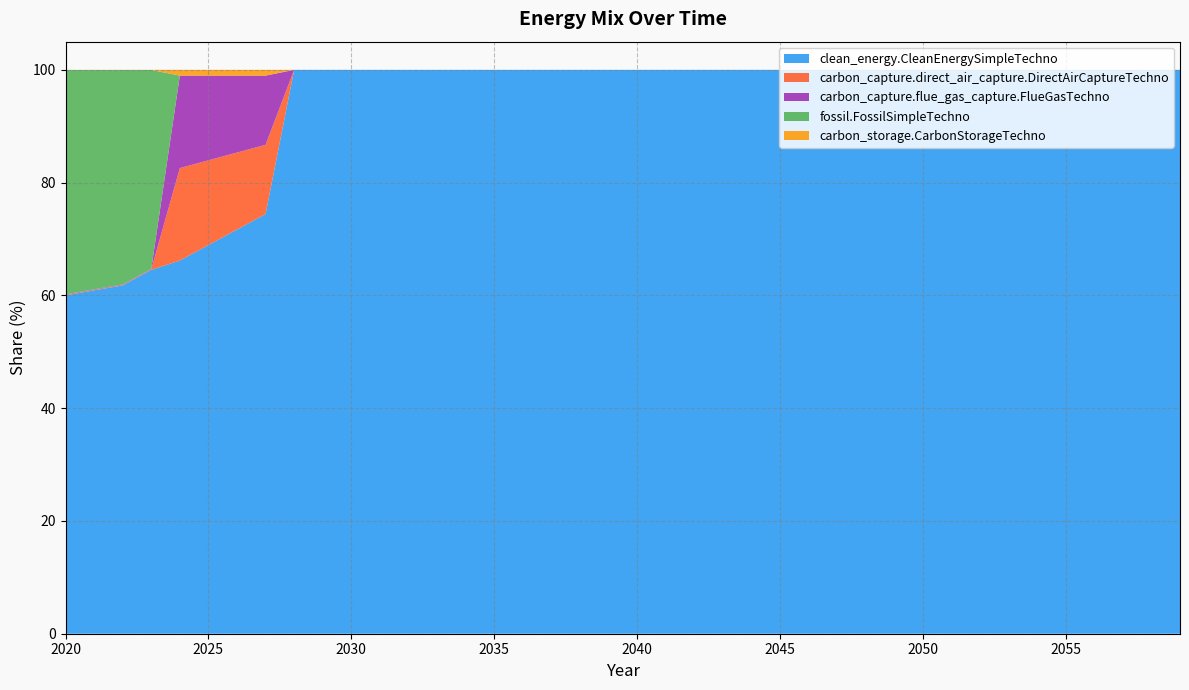

Reading left to right, extract all data points from this chart.

clean_energy.CleanEnergySimpleTechno: 60.0	60.9	61.8	64.5	66.2	68.9	71.7	74.4	100.0	100.0	100.0	100.0	100.0	100.0	100.0	100.0	100.0	100.0	100.0	100.0	100.0	100.0	100.0	100.0	100.0	100.0	100.0	100.0	100.0	100.0	100.0	100.0	100.0	100.0	100.0	100.0	100.0	100.0	100.0	100.0
carbon_capture.direct_air_capture.DirectAirCaptureTechno: 0.1	0.1	0.1	0.1	16.4	15.0	13.7	12.3	0.0	0.0	0.0	0.0	0.0	0.0	0.0	0.0	0.0	0.0	0.0	0.0	0.0	0.0	0.0	0.0	0.0	0.0	0.0	0.0	0.0	0.0	0.0	0.0	0.0	0.0	0.0	0.0	0.0	0.0	0.0	0.0
carbon_capture.flue_gas_capture.FlueGasTechno: 0.1	0.1	0.1	0.1	16.4	15.0	13.7	12.3	0.0	0.0	0.0	0.0	0.0	0.0	0.0	0.0	0.0	0.0	0.0	0.0	0.0	0.0	0.0	0.0	0.0	0.0	0.0	0.0	0.0	0.0	0.0	0.0	0.0	0.0	0.0	0.0	0.0	0.0	0.0	0.0
fossil.FossilSimpleTechno: 39.8	38.9	38.0	35.3	0.0	0.0	0.0	0.0	0.0	0.0	0.0	0.0	0.0	0.0	0.0	0.0	0.0	0.0	0.0	0.0	0.0	0.0	0.0	0.0	0.0	0.0	0.0	0.0	0.0	0.0	0.0	0.0	0.0	0.0	0.0	0.0	0.0	0.0	0.0	0.0
carbon_storage.CarbonStorageTechno: 0.0	0.0	0.0	0.0	1.0	1.0	1.0	1.0	0.0	0.0	0.0	0.0	0.0	0.0	0.0	0.0	0.0	0.0	0.0	0.0	0.0	0.0	0.0	0.0	0.0	0.0	0.0	0.0	0.0	0.0	0.0	0.0	0.0	0.0	0.0	0.0	0.0	0.0	0.0	0.0